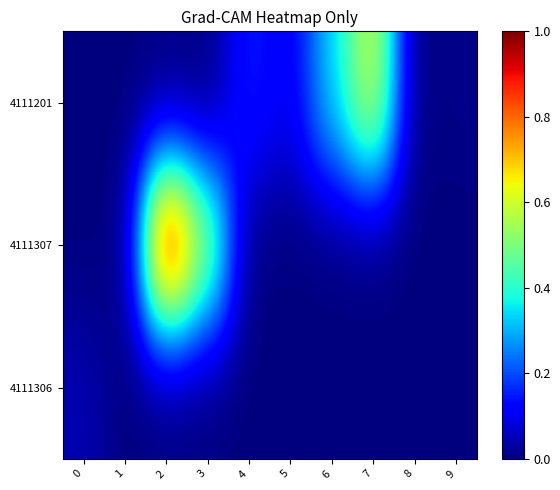

What is the total value across all series at 7?

0.6